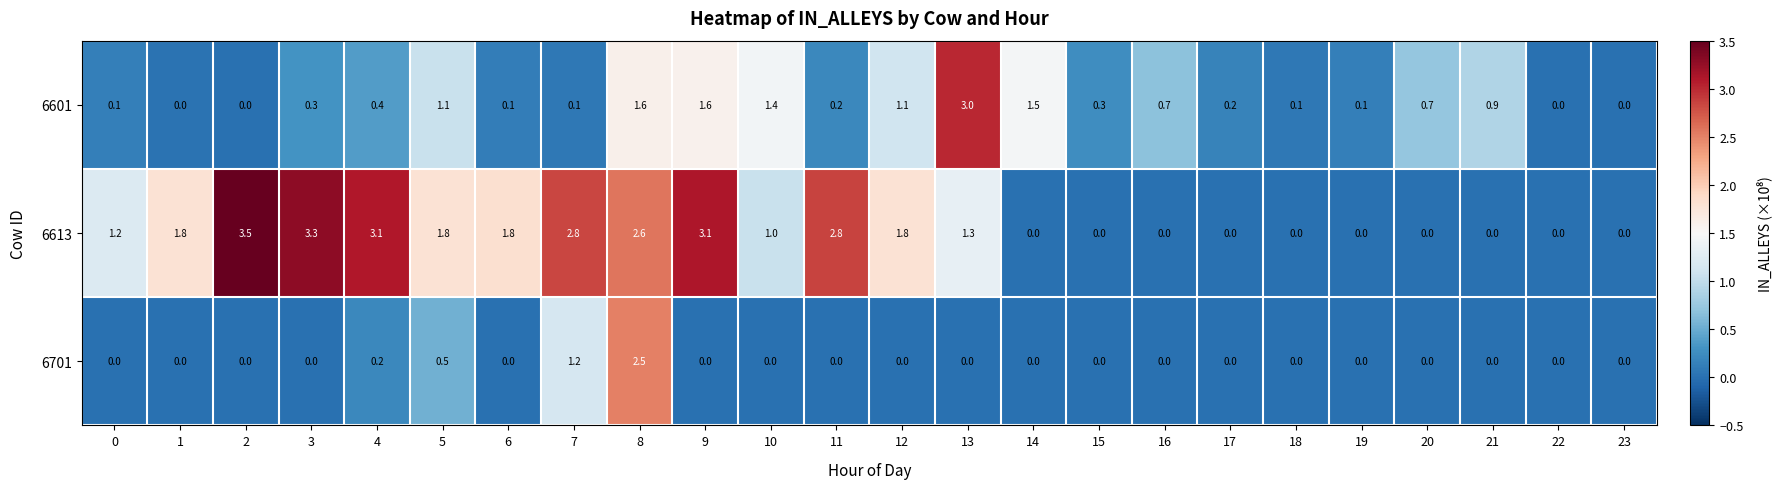

What is the difference between the maximum and minimum values in the 6701 series?

2.5